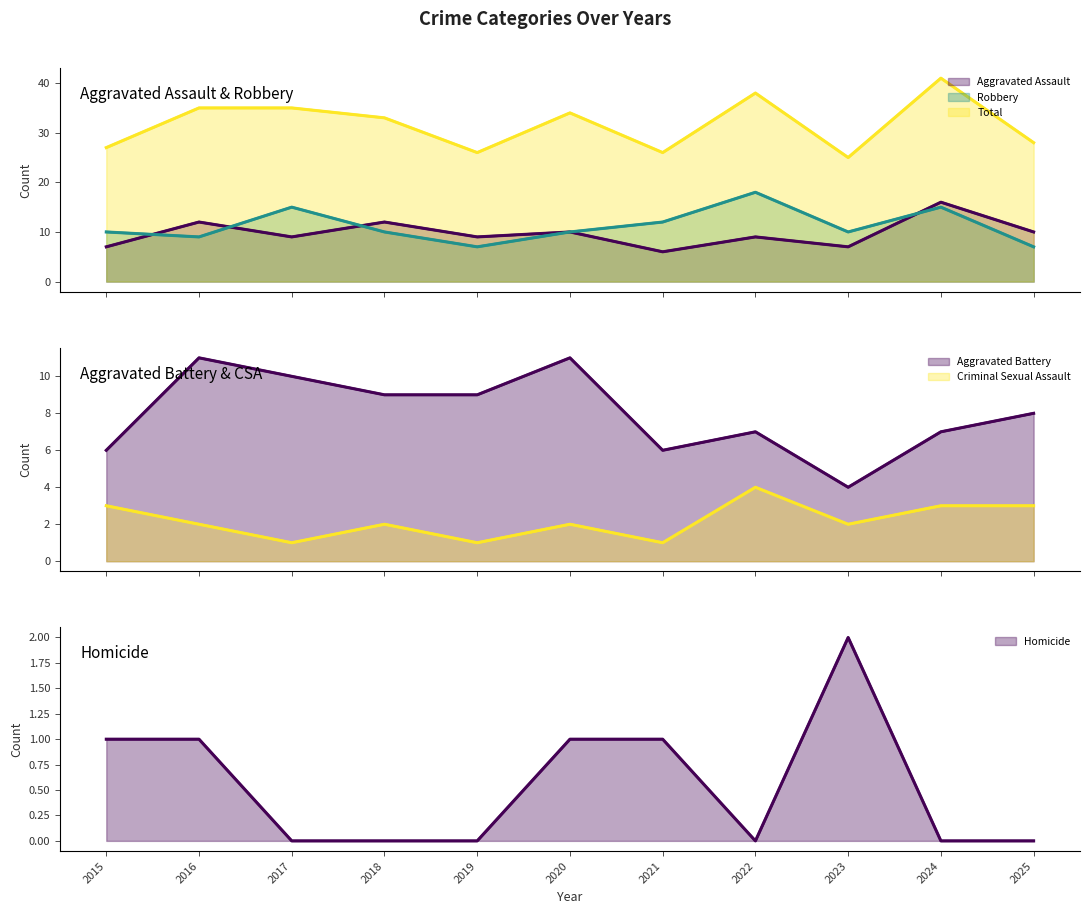

Where is the first local minimum for Total?

2019